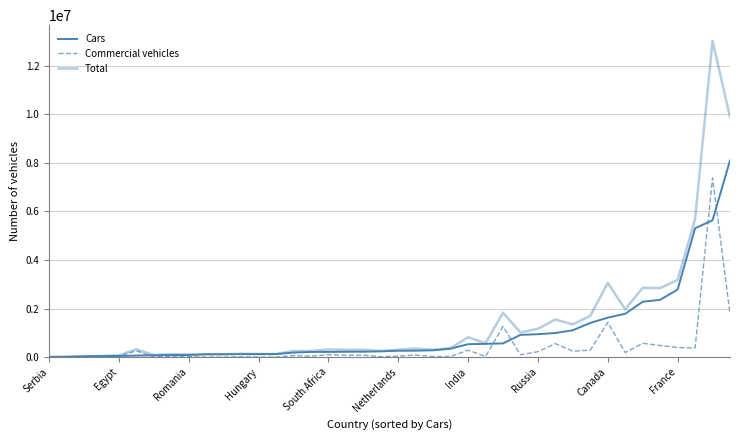

Reading left to right, transcribe all the data shown in this chart.

Cars: 3816	10136	33903	44433	45416	63538	76715	86849	88313	118132	119419	123586	125889	126503	186996	213895	214694	222041	224733	237998	262242	266000	281417	348482	533149	546843	565366	917513	943732	993772	1107751	1410459	1626316	1786624	2281617	2361735	2784469	5309524	5637949	8100169
Commercial vehicles: 1453	9044	472	0	30632	259223	12292	32801	18584	0	0	15745	2297	328	65294	36847	102673	75821	80076	16092	44978	87000	21508	27779	285044	27991	1264587	99548	225976	556153	243077	290797	1432497	186895	570772	481379	395724	378168	7387029	1795307
Total: 5269	19180	34375	44433	76048	322761	89007	119650	106897	118132	119419	139331	128186	126831	252290	250742	317367	297862	304809	254090	307220	353000	302925	376261	818193	574834	1829953	1017061	1169708	1549925	1350828	1701256	3058813	1973519	2852389	2843114	3180193	5687692	13024978	9895476